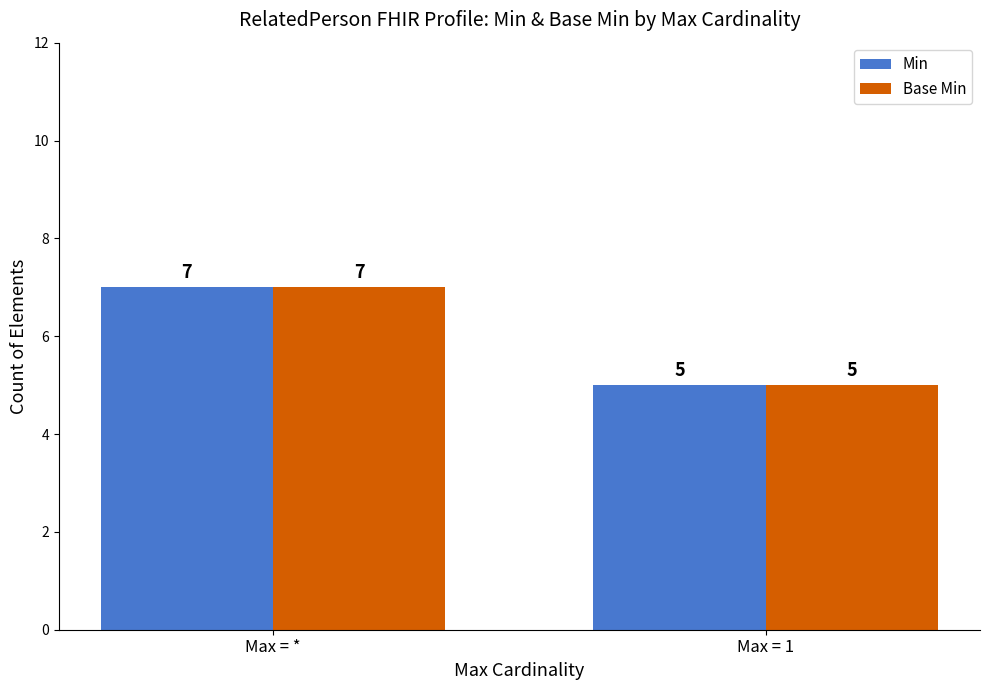

What is the label of the 2nd bar from the right?

Max = *